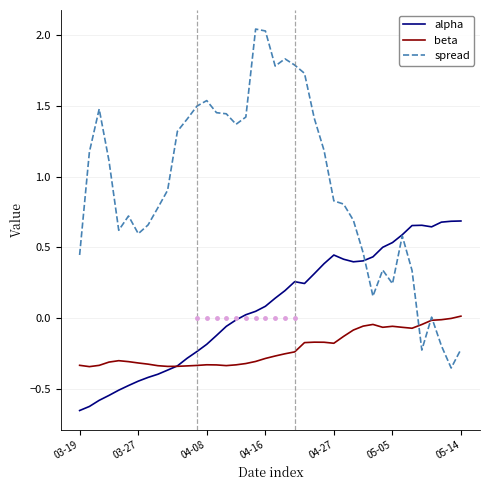

Does the chart display data point markers on the line(s)?

No